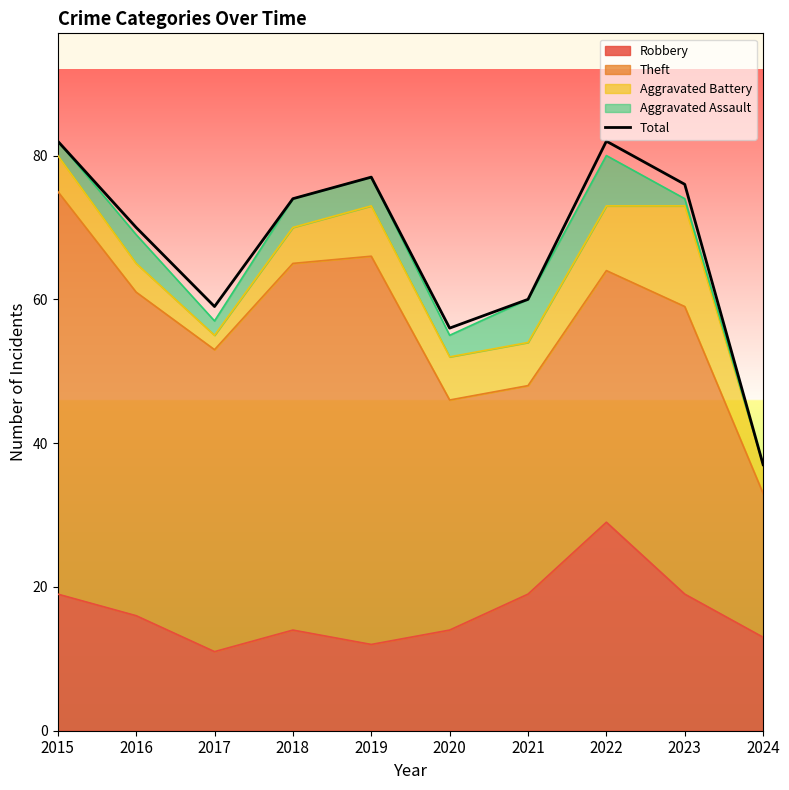

Reading left to right, what are all the values shown in this chart?

2015=82	2016=70	2017=59	2018=74	2019=77	2020=56	2021=60	2022=82	2023=76	2024=37